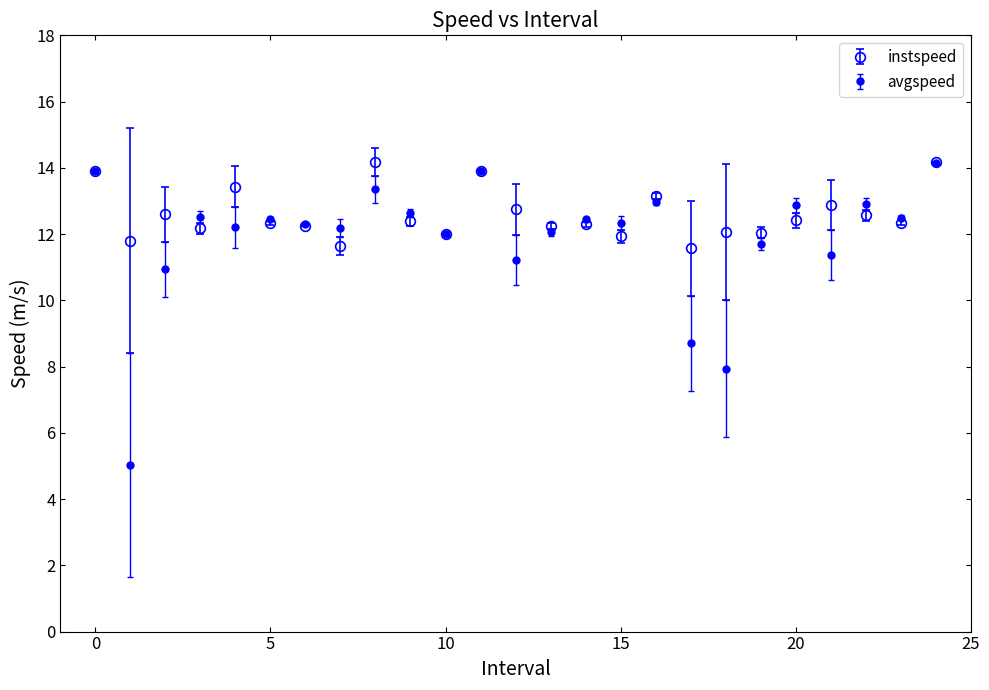

Is this an area chart (filled region under the line)?

No